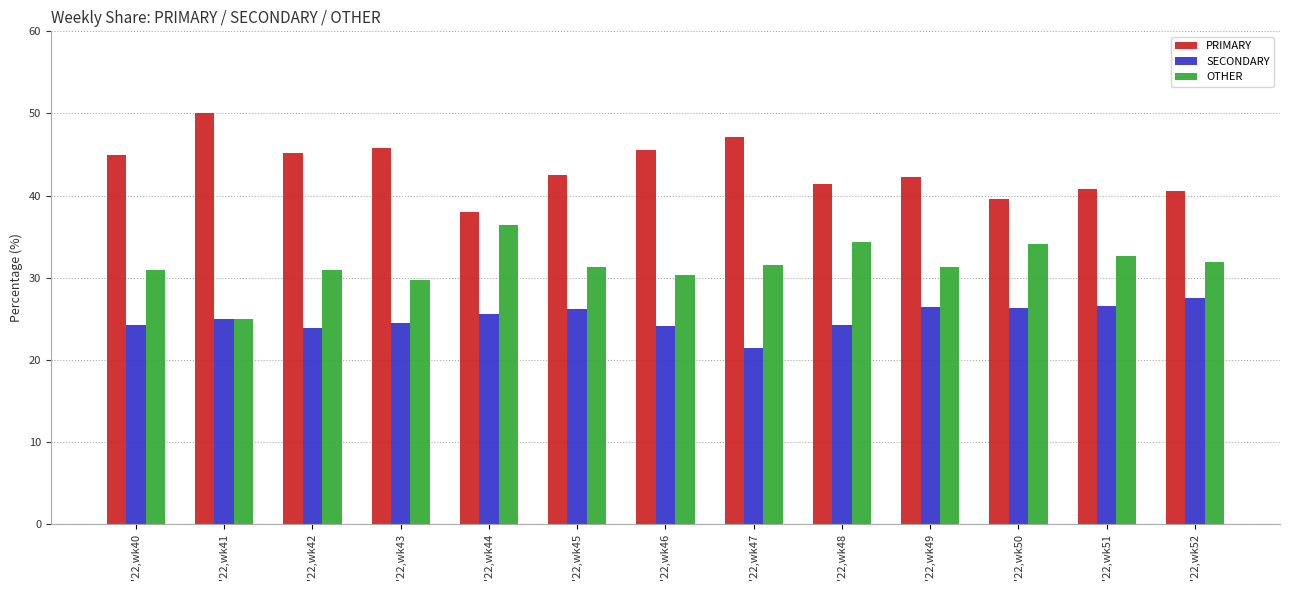

What is the maximum value for OTHER?

36.4